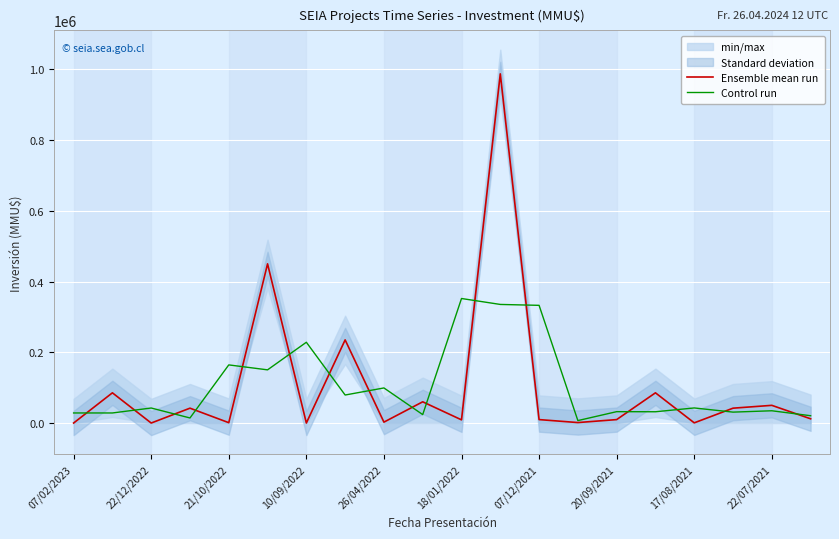

List the series in order of their peak value, lowest first.

Control run, Ensemble mean run